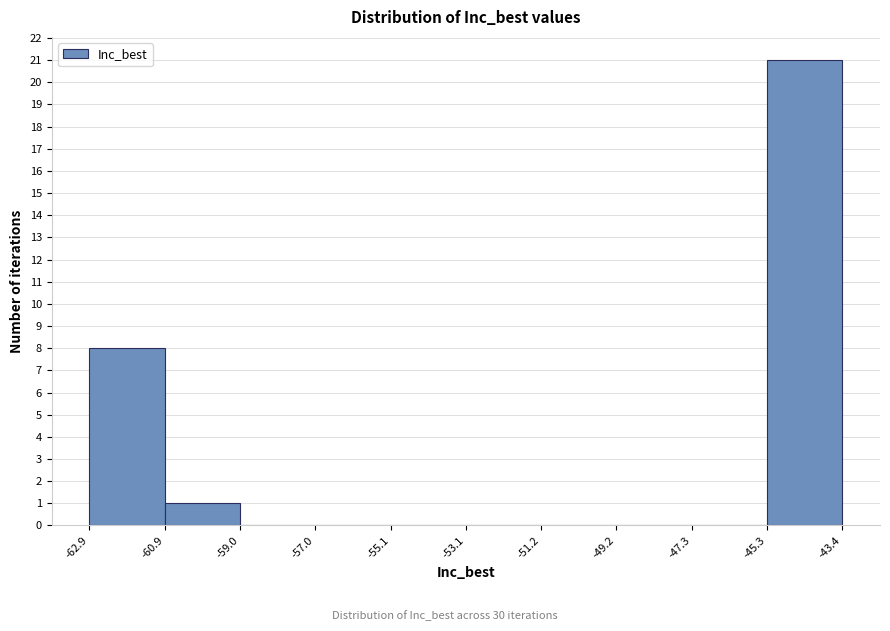

Reading left to right, list every bar in this chart as the range it spans on the x-axis followed by its height. The values are not printed on the chart, so give them approximately, as read against the axis.

-62.9 to -60.9: 8
-60.9 to -59.0: 1
-59.0 to -57.0: 0
-57.0 to -55.1: 0
-55.1 to -53.1: 0
-53.1 to -51.2: 0
-51.2 to -49.2: 0
-49.2 to -47.3: 0
-47.3 to -45.3: 0
-45.3 to -43.4: 21